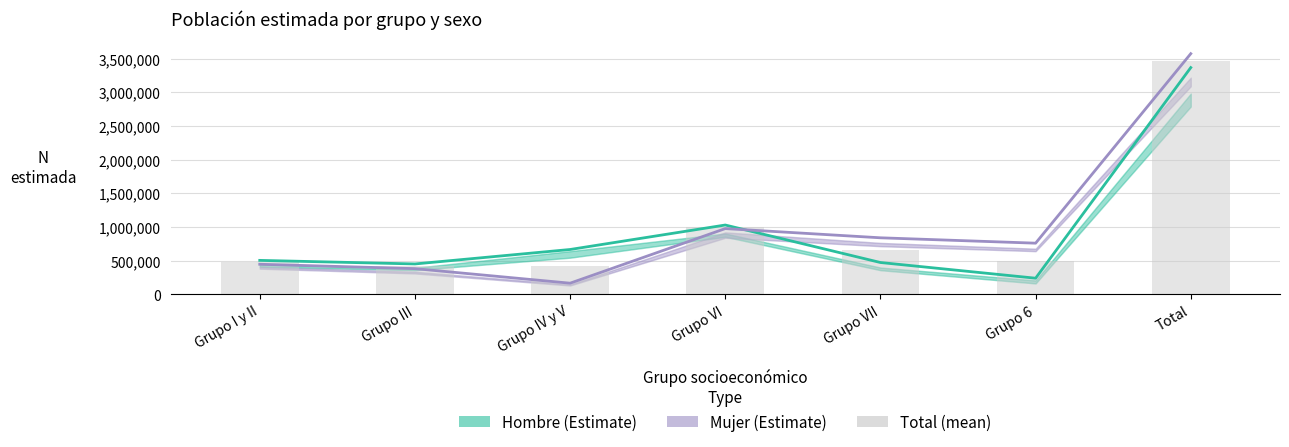

What position from the left is Total?

7